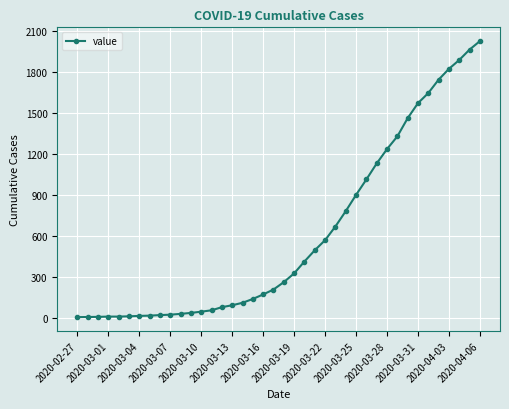

What is the sum of all values?

24379